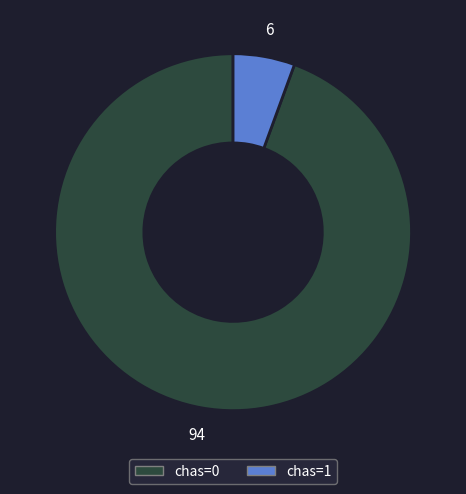

Combined, do chas=1 and chas=0 account for over 50%?

Yes